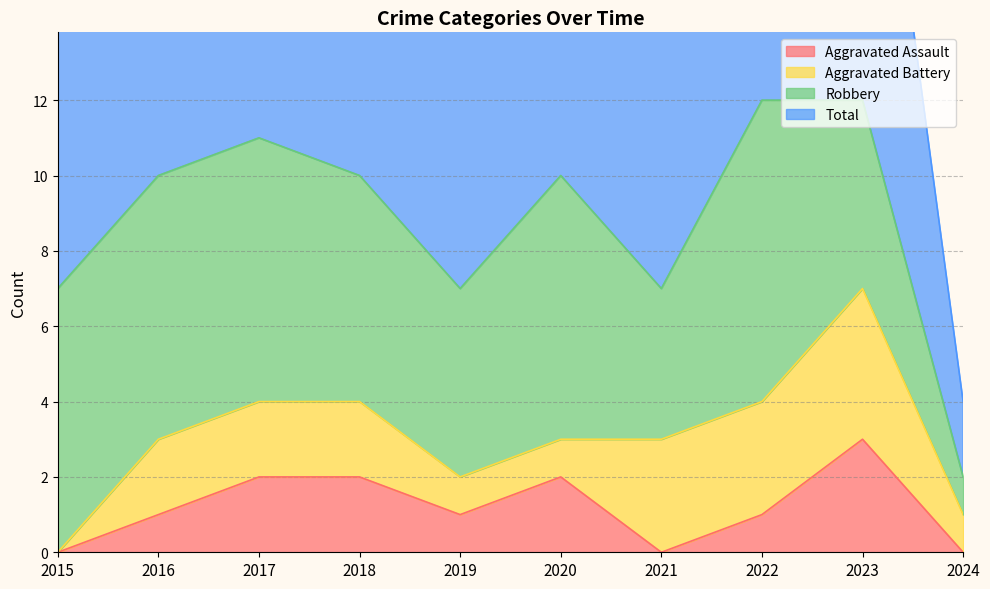

How many values in Aggravated Assault are above zero?

7